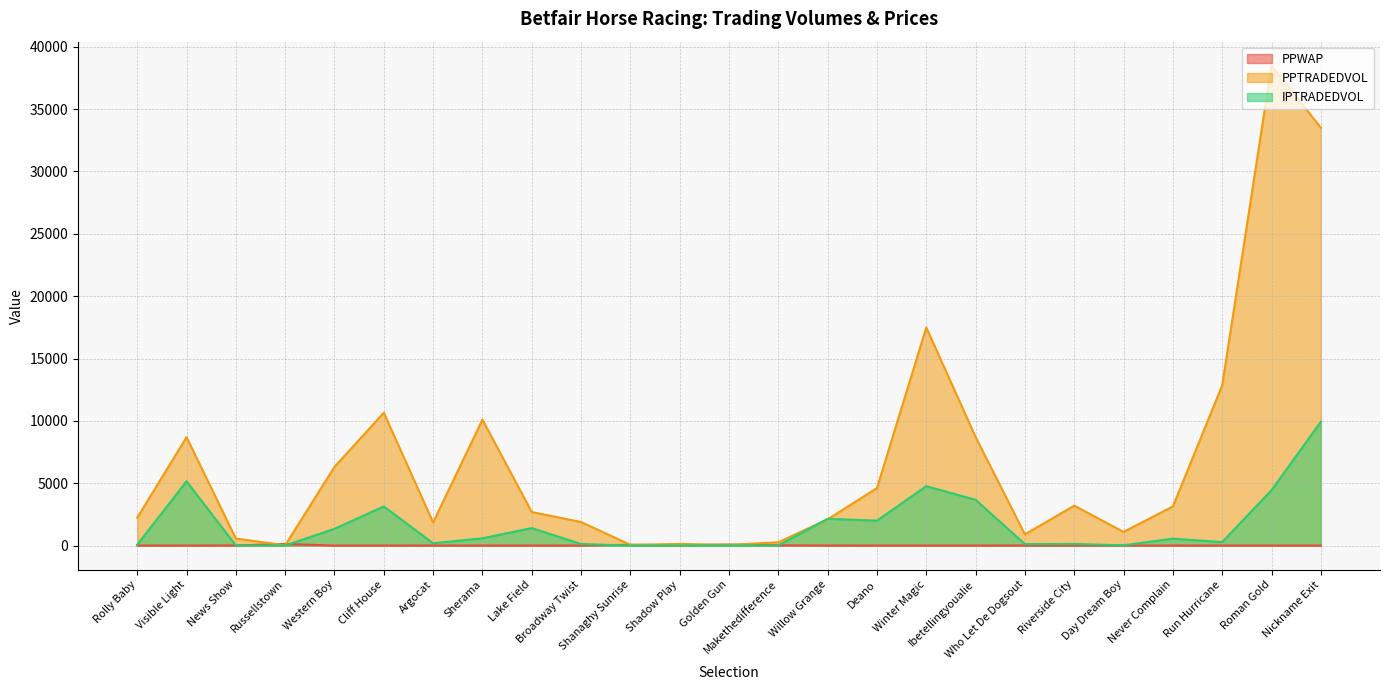

Where do IPTRADEDVOL and PPTRADEDVOL first cross each other?

Makethedifference and Willow Grange